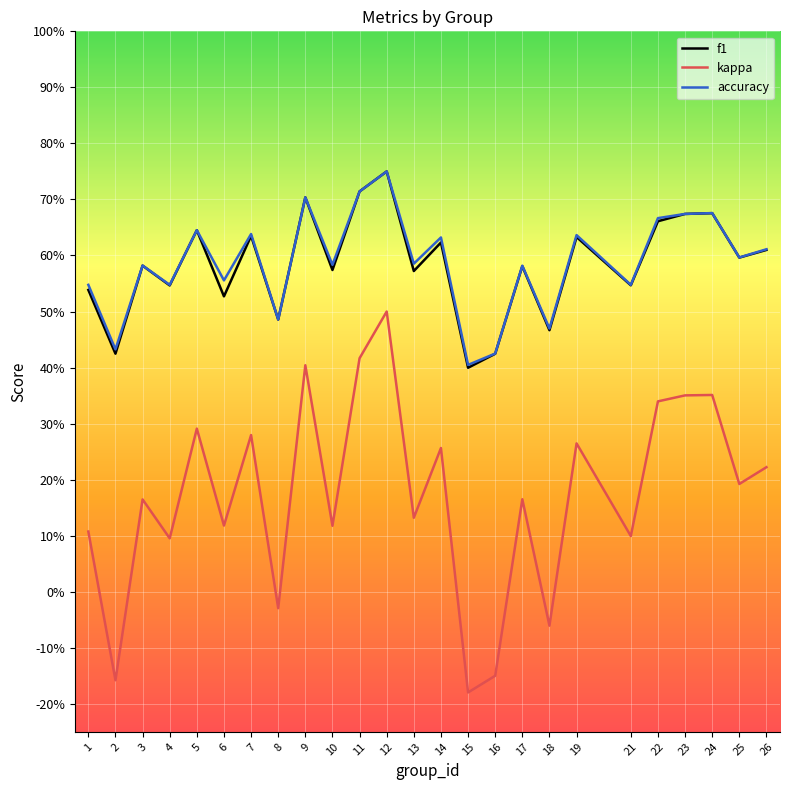

What is the difference between the highest and lowest values at 19?

0.4